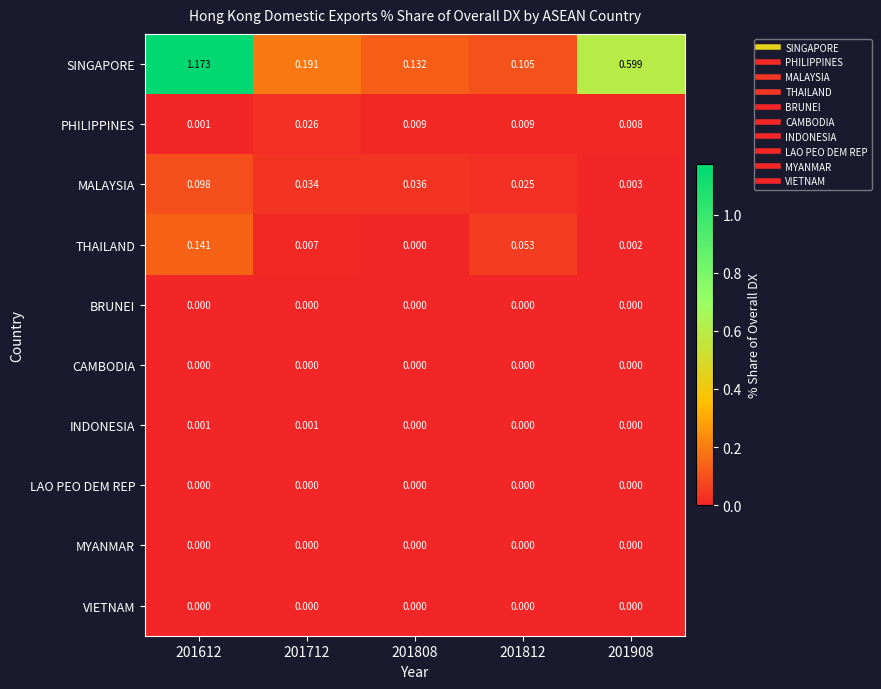

Which series changed the most between 201712 and 201812?

SINGAPORE